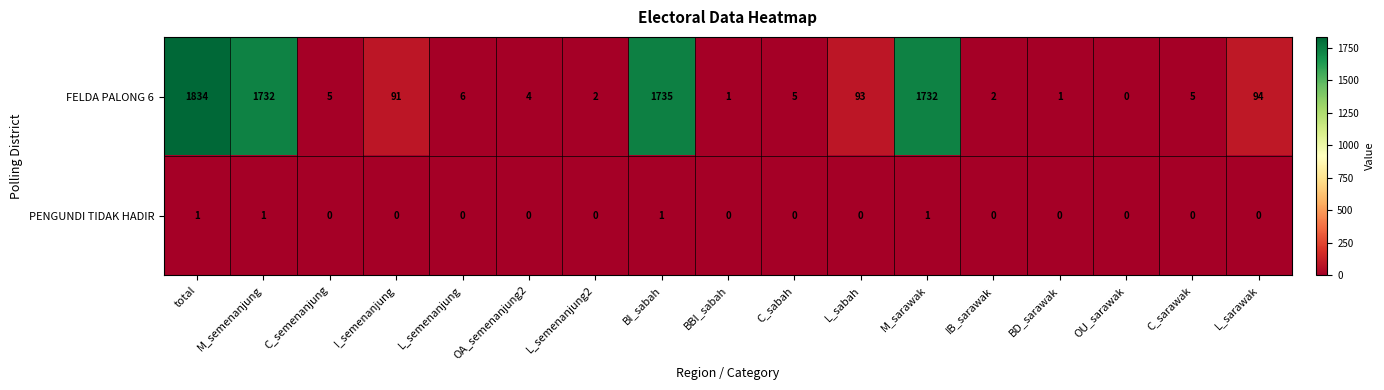

The value of PENGUNDI TIDAK HADIR at BD_sarawak is 0. True or false?

True